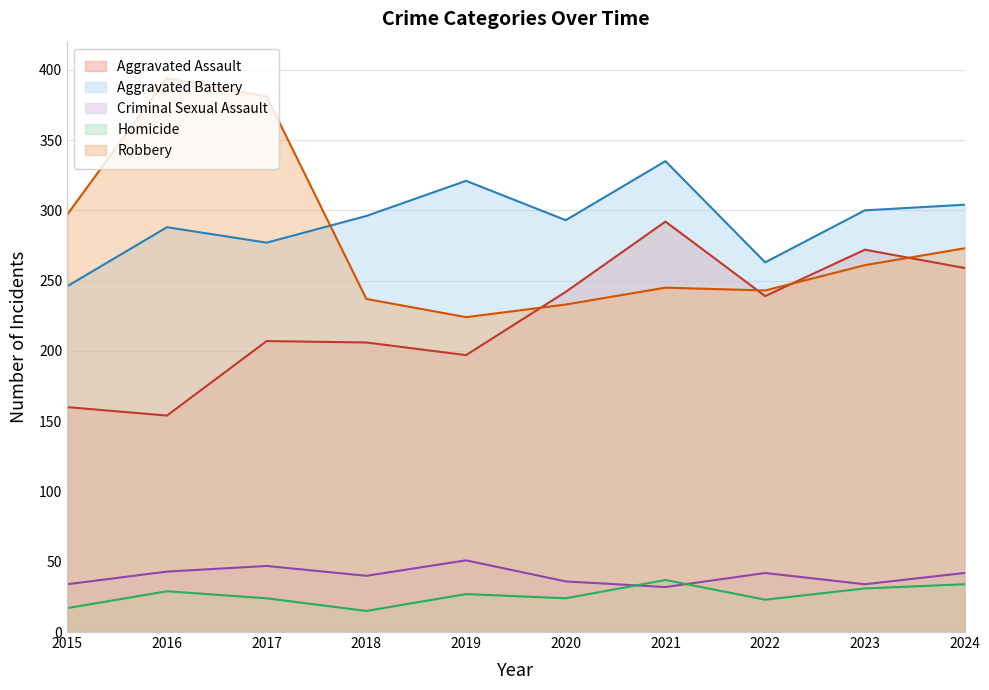

Which series has the largest total across all categories?

Aggravated Battery